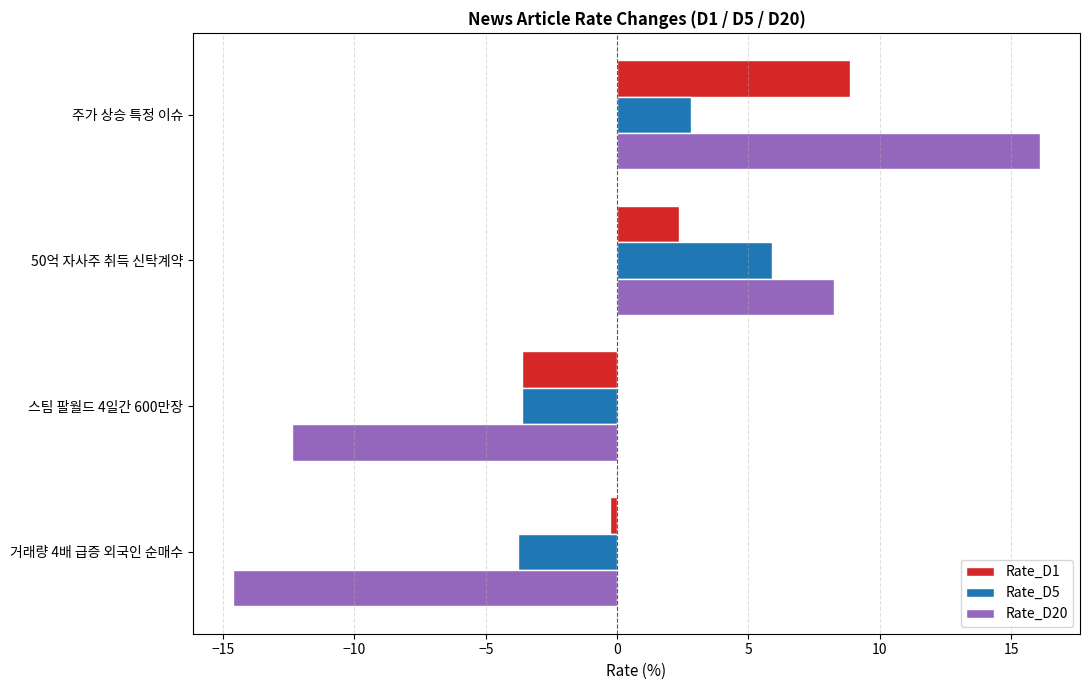

What is the difference between the maximum and minimum values in the Rate_D5 series?

9.7